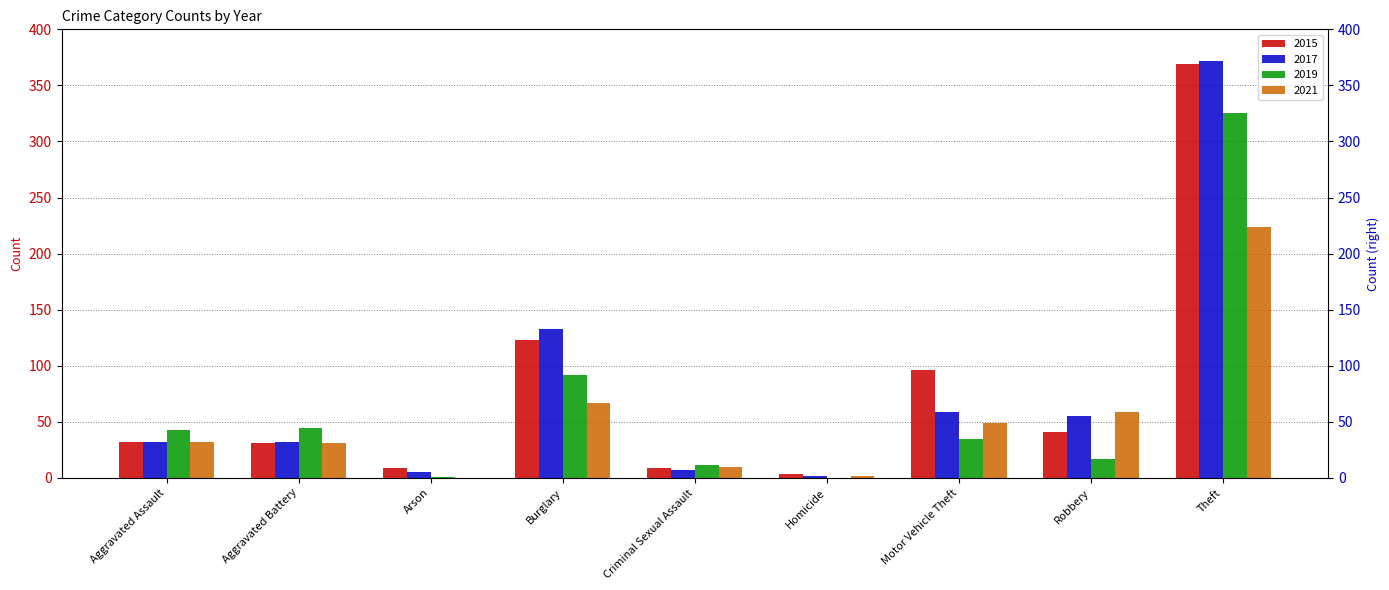

How many values in the 2021 series exceed 32?

4